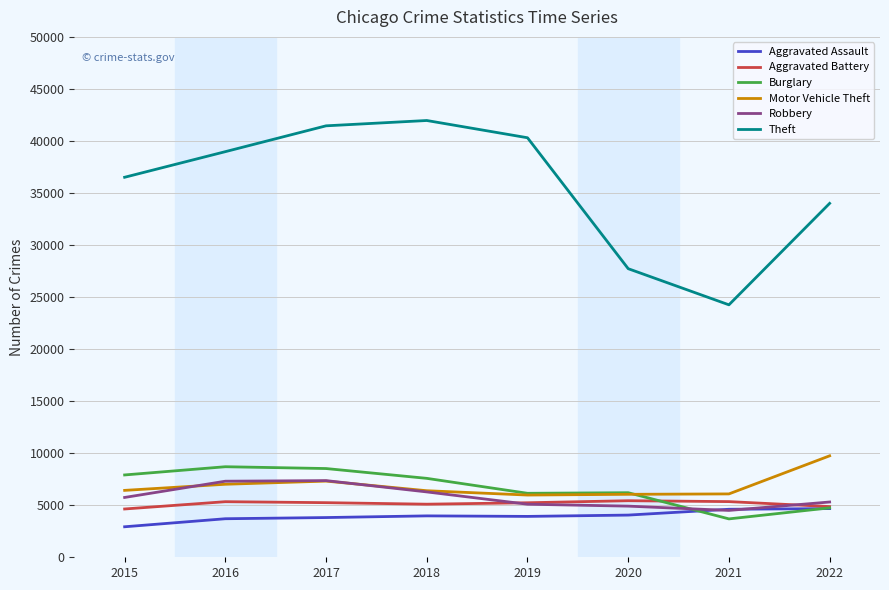

What value does the Motor Vehicle Theft series have at 2022, to the nearest 10?

9750